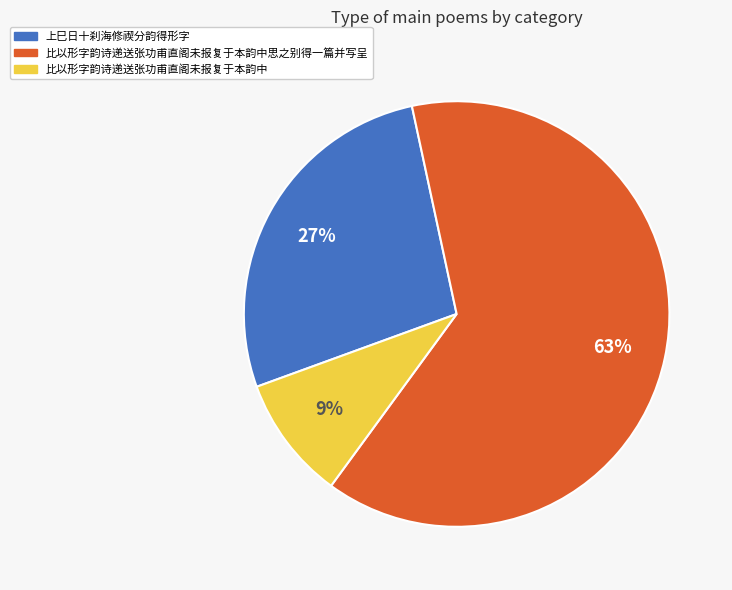

To the nearest percent, what is the average slice percentage?

33%